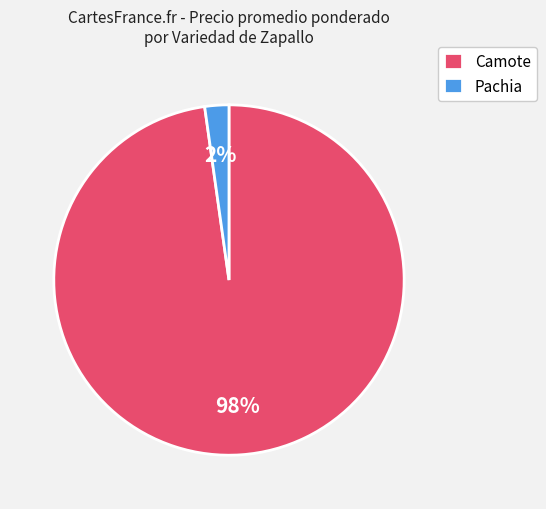

What is the smallest slice in the pie chart?

Pachia